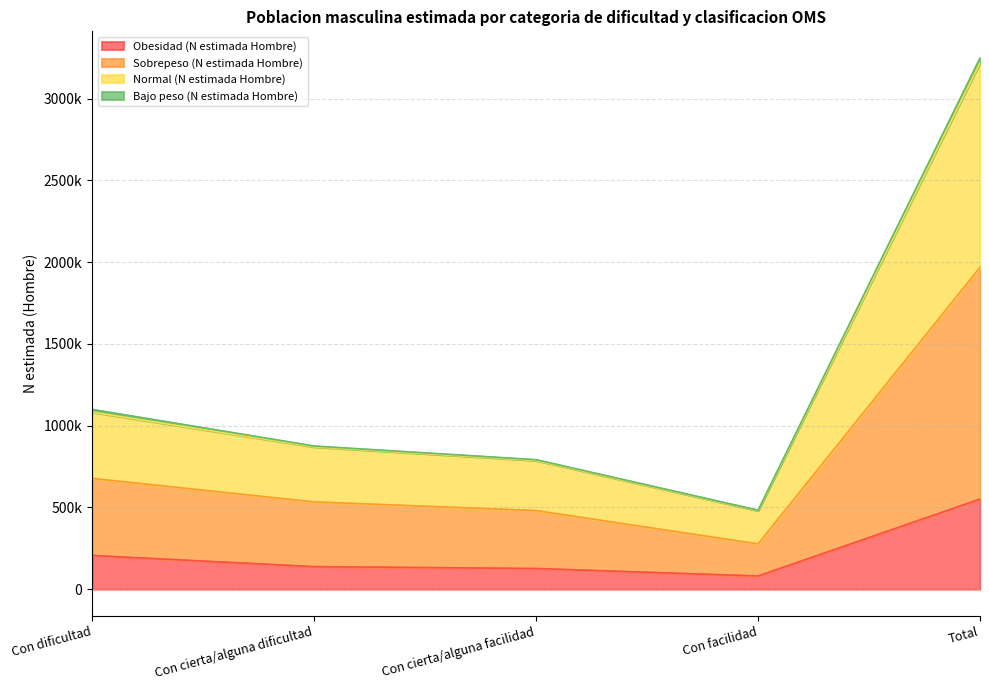

Does the chart display data point markers on the line(s)?

No